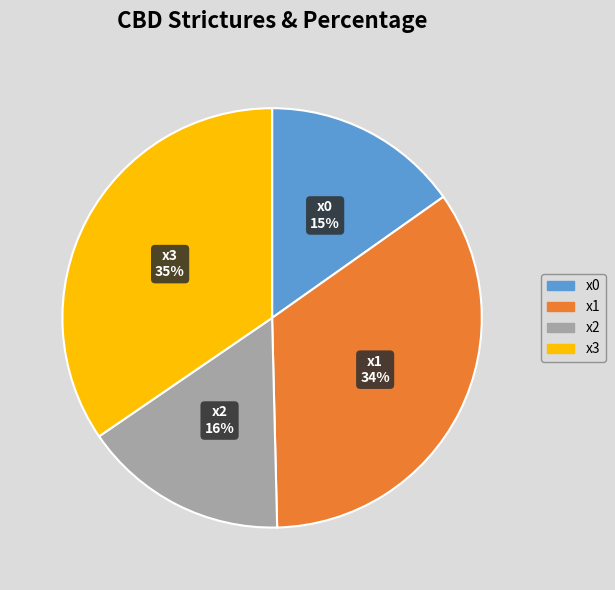

Count the number of slices in the pie.

4